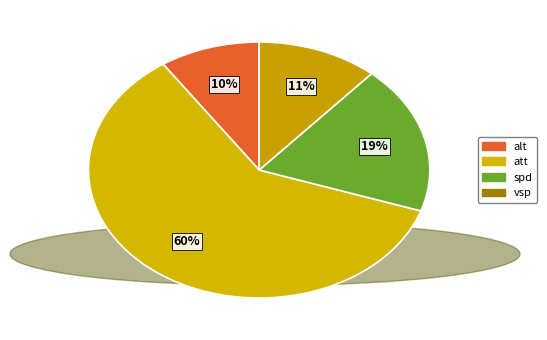

What percentage is the vsp slice, to the nearest percent?

11%